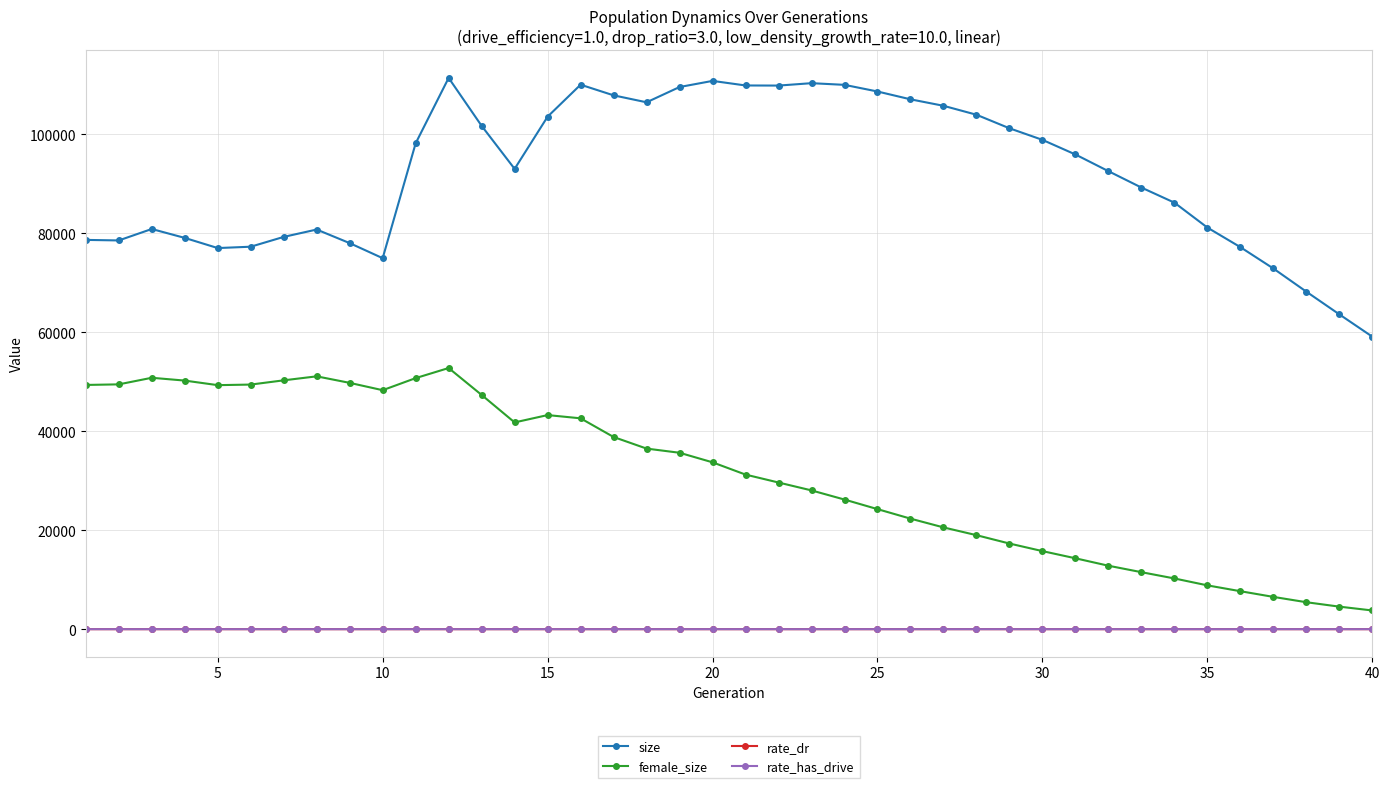

Which series has the largest total across all categories?

size